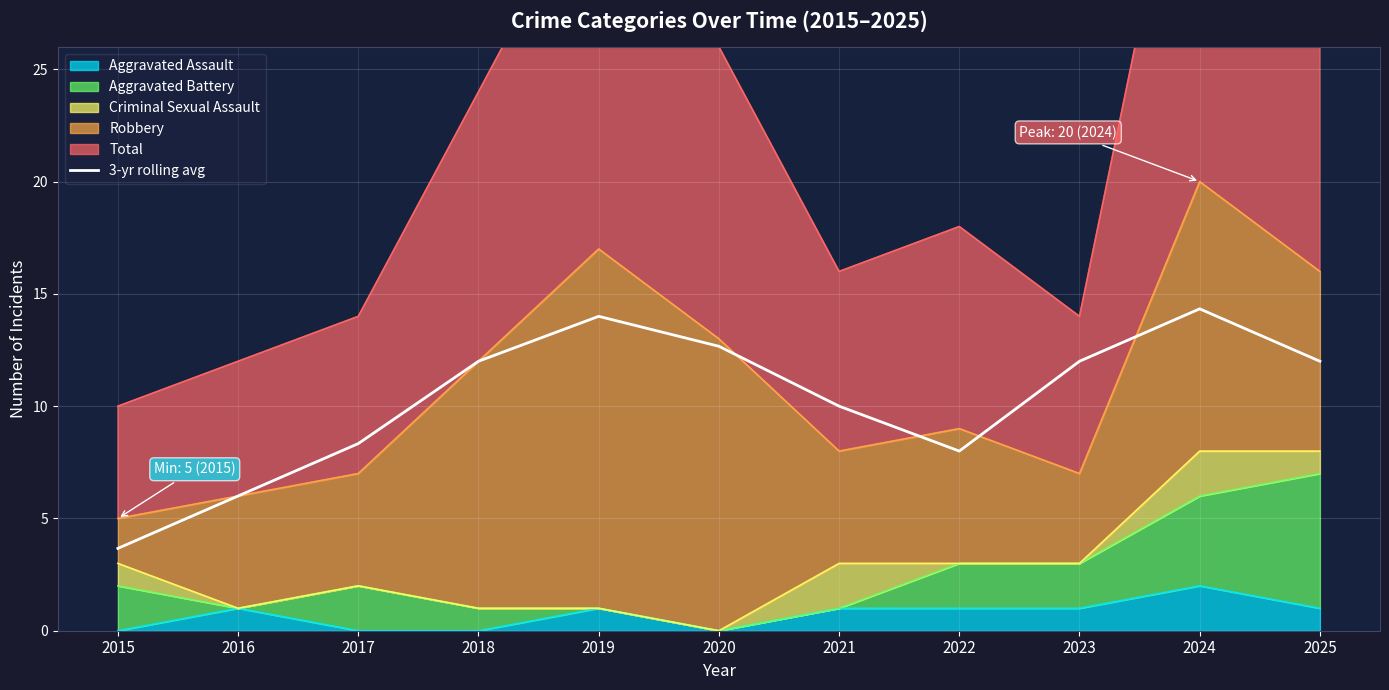

The value at 2020 is 4.3. True or false?

False